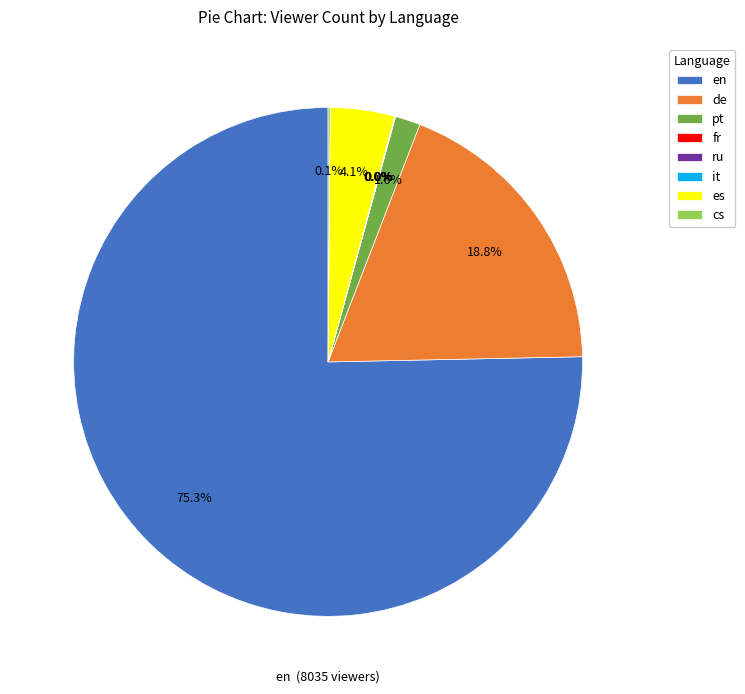

Which category has the biggest portion of the pie?

en